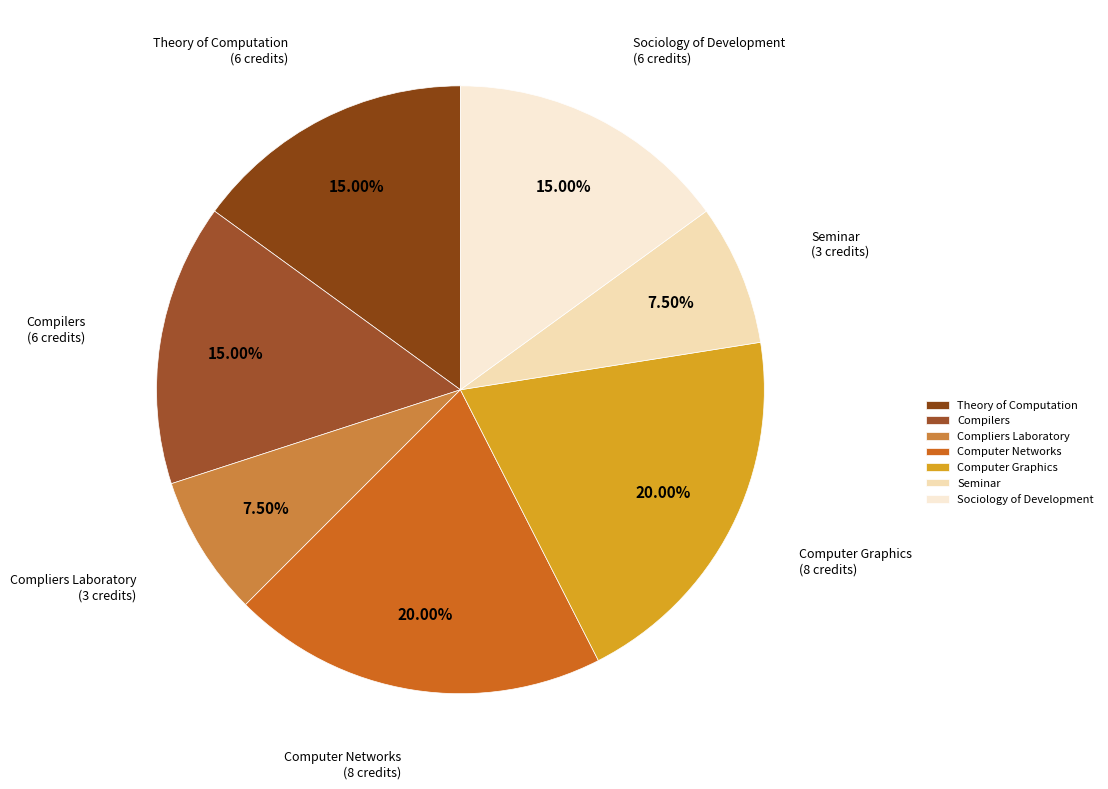

How much of the chart is everything except Seminar?

92.5%